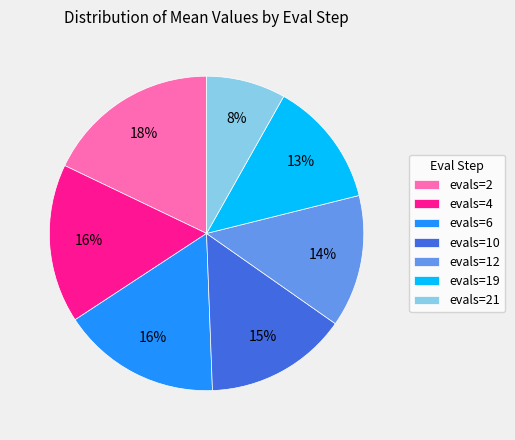

To the nearest percent, what is the average slice percentage?

14%